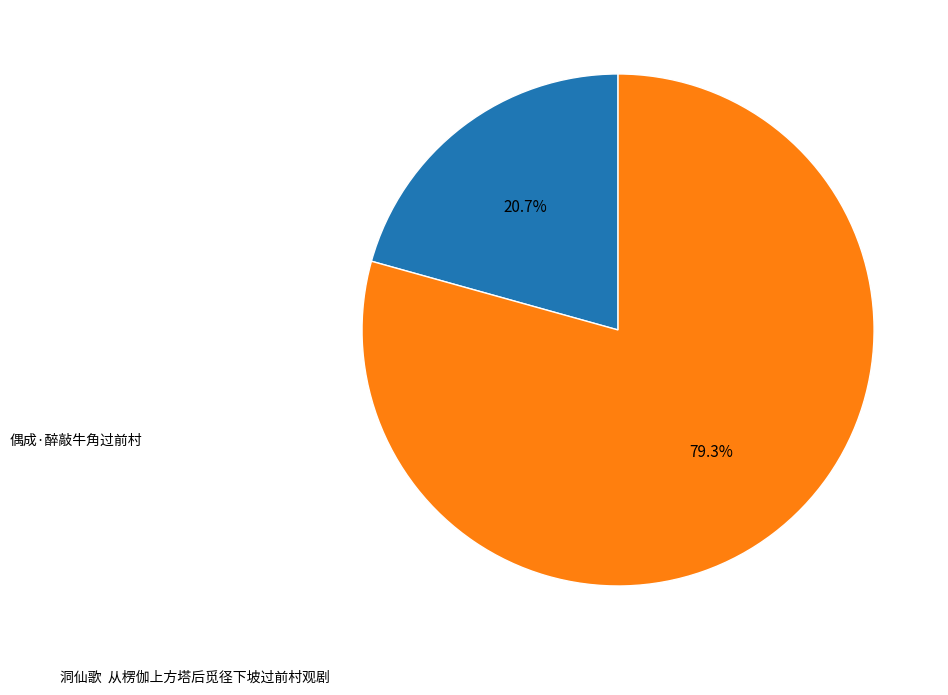

Does any single category account for the majority?

Yes